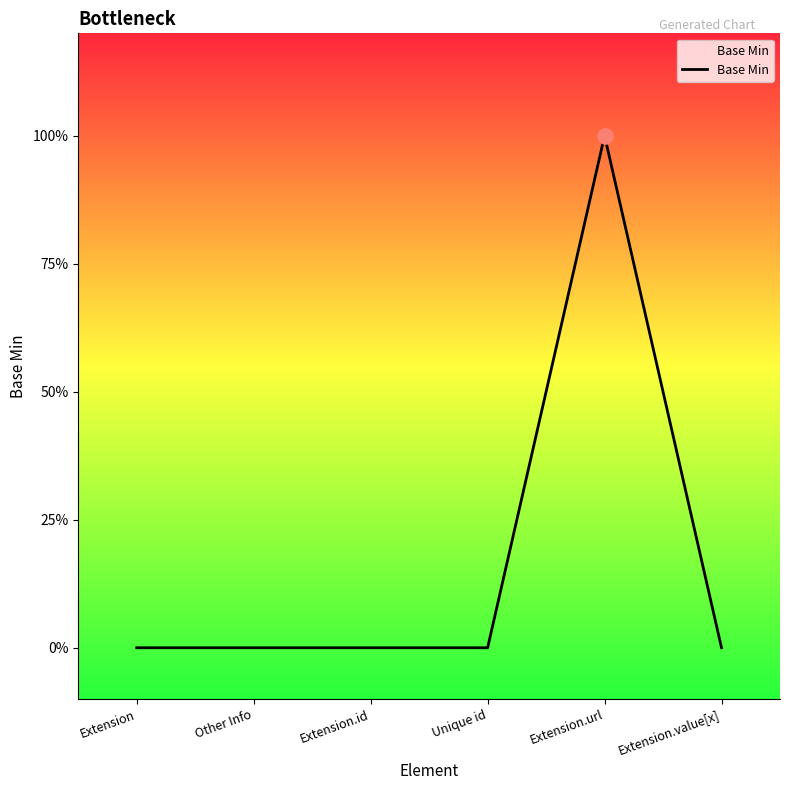

Which has a higher value, Unique id or Other Info?

Unique id